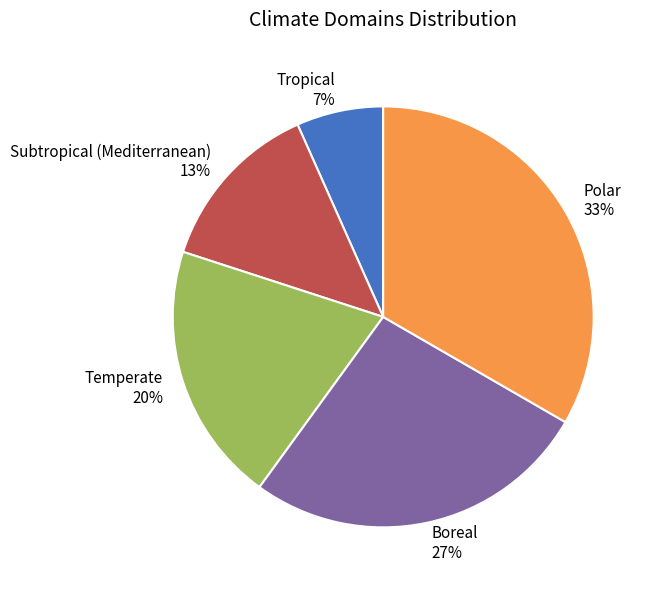

Count the number of slices in the pie.

5